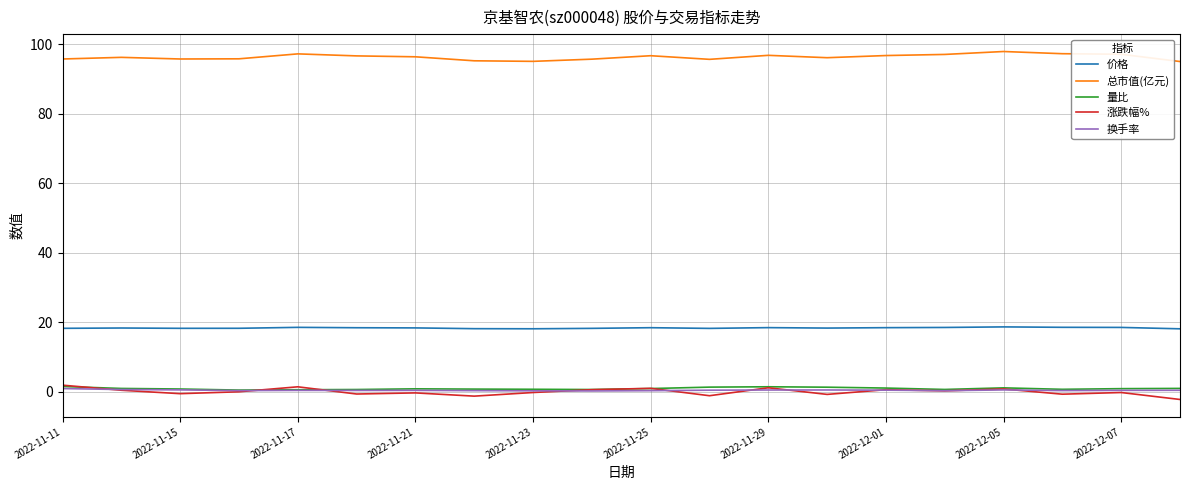

Which series has the largest total across all categories?

总市值(亿元)